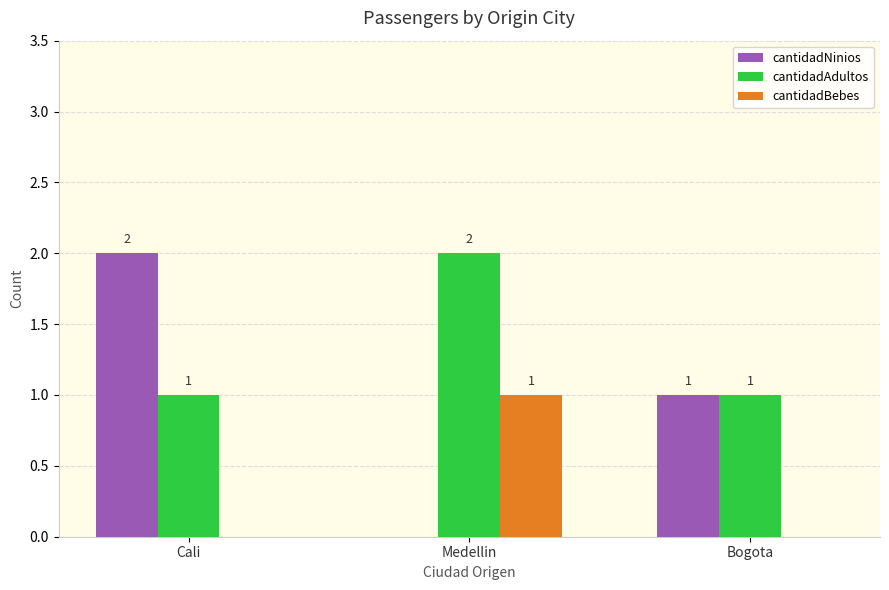

At which label does cantidadNinios first exceed 1?

Cali